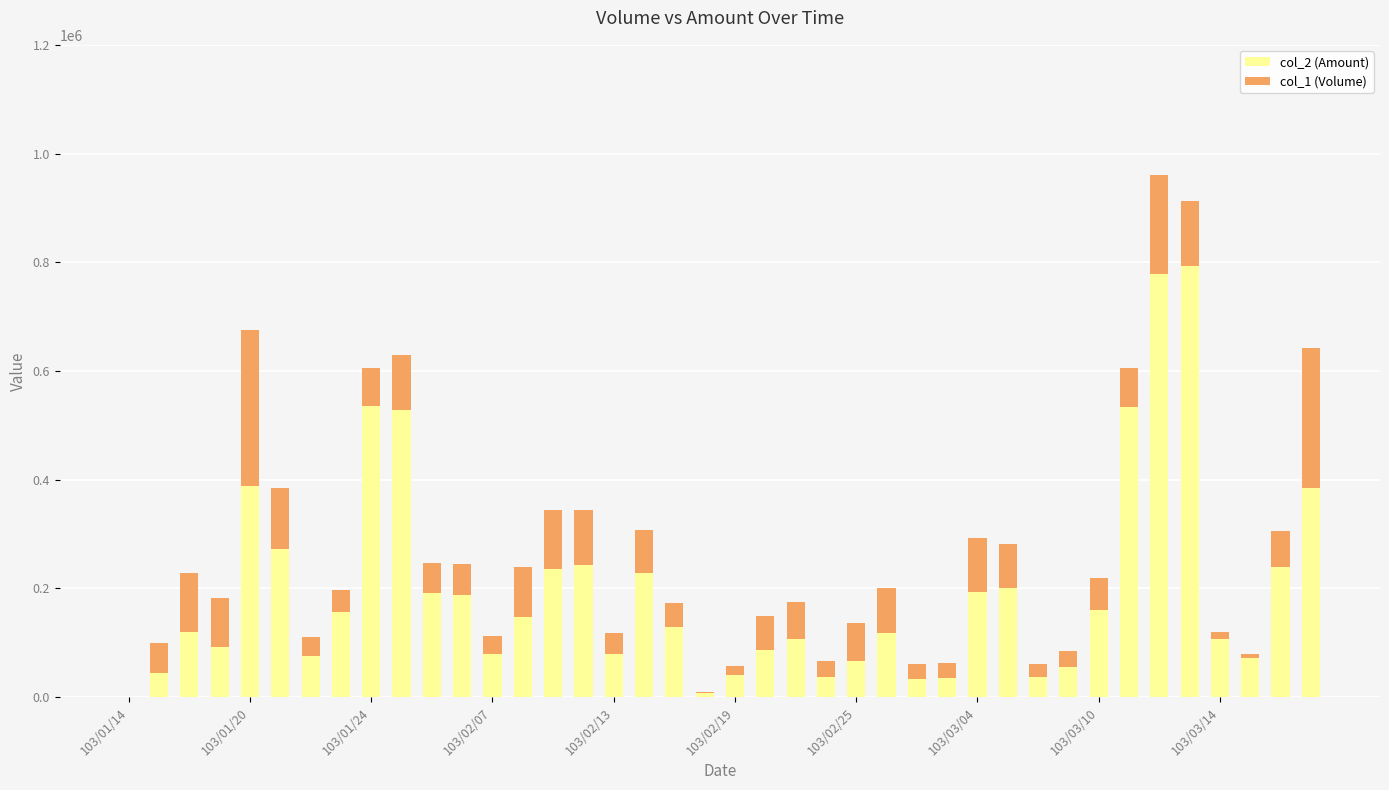

What is the difference between the second highest and second lowest values in the col_1 (Volume) series?

256050